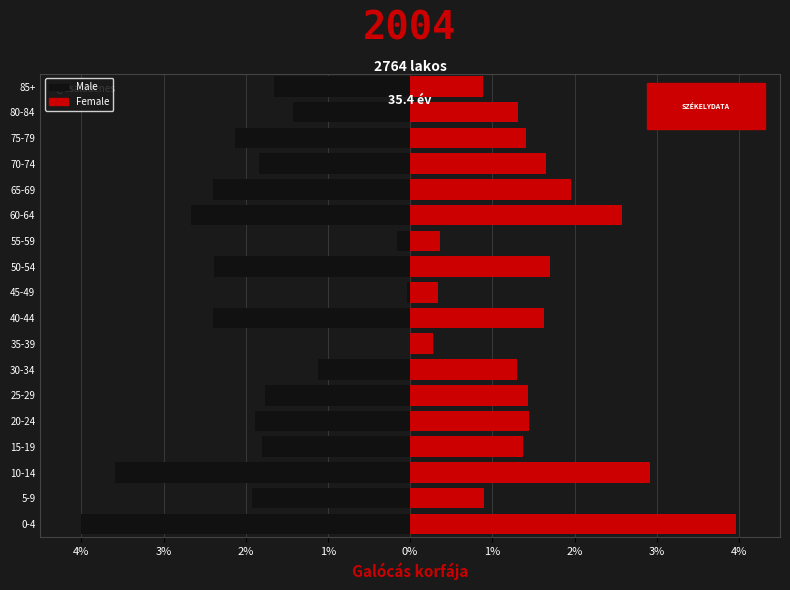

Between 5-9 and 45-49, which series saw the biggest shift?

Male